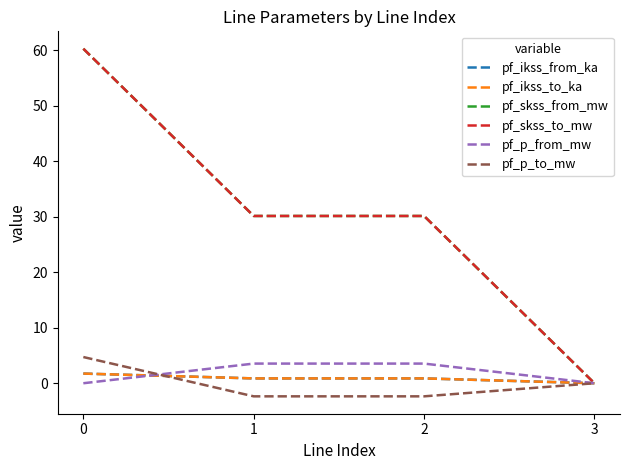

Does the chart display data point markers on the line(s)?

No